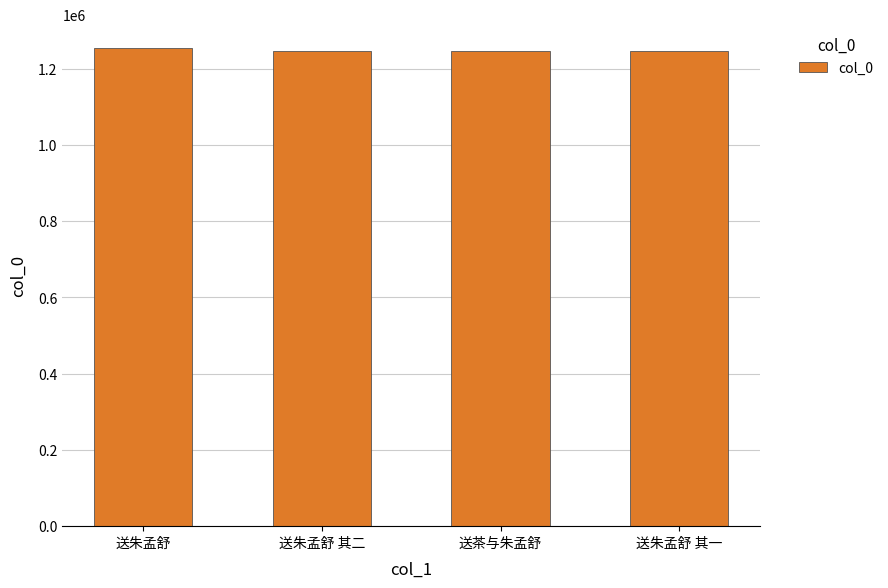

Approximately how many times larger is the value at 送茶与朱孟舒 compared to 送朱孟舒 其一?

1.0